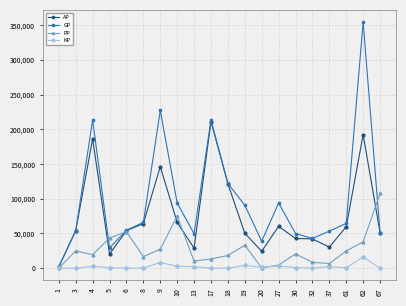

What is the maximum value shown in the chart?

354439.0